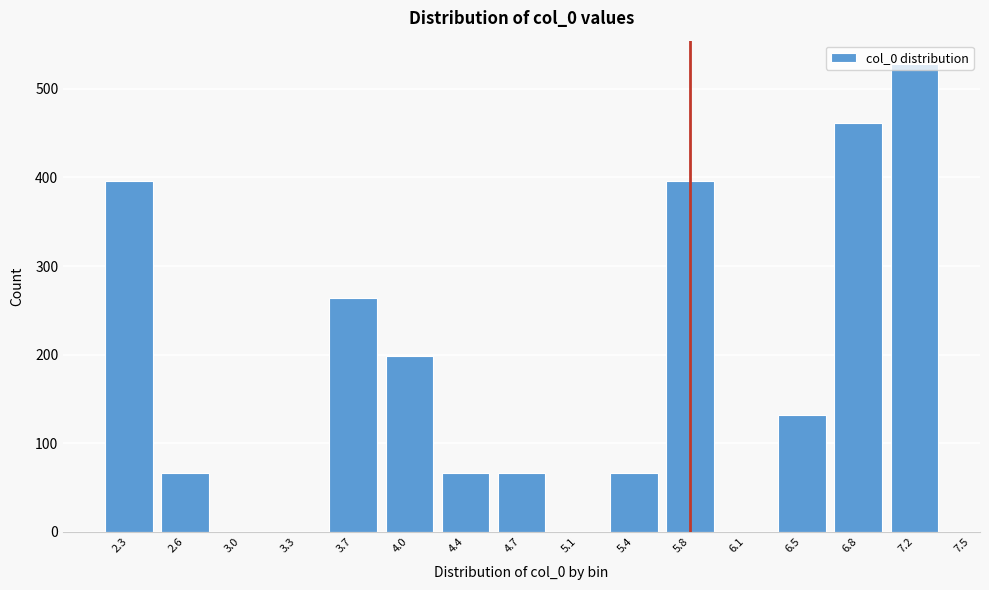

Is it true that the value at 6.1 is -306?

False